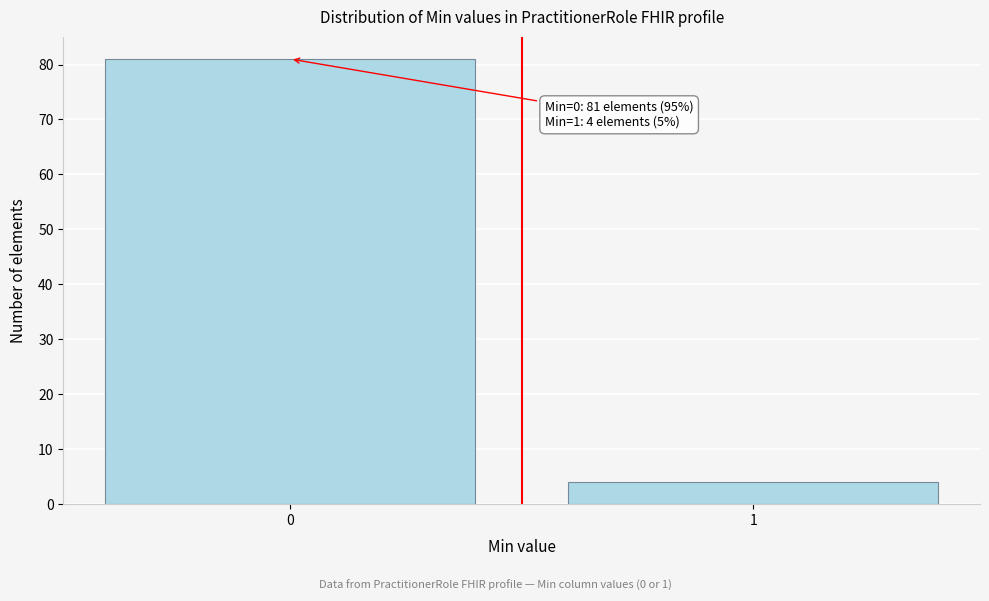

Reading left to right, list all the values displayed in this chart.

81	4